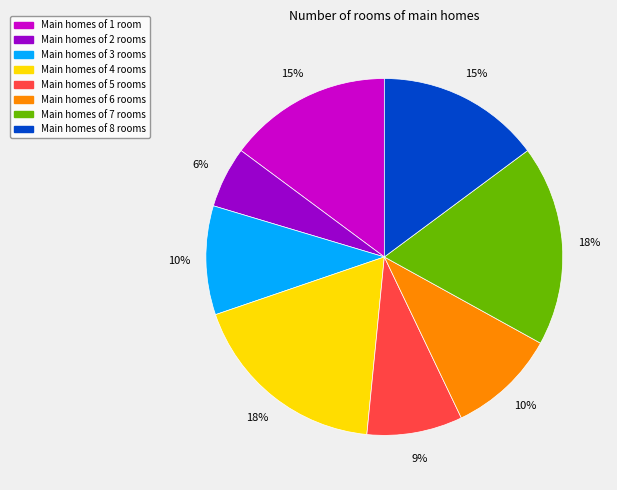

Is there a majority slice in this chart?

No